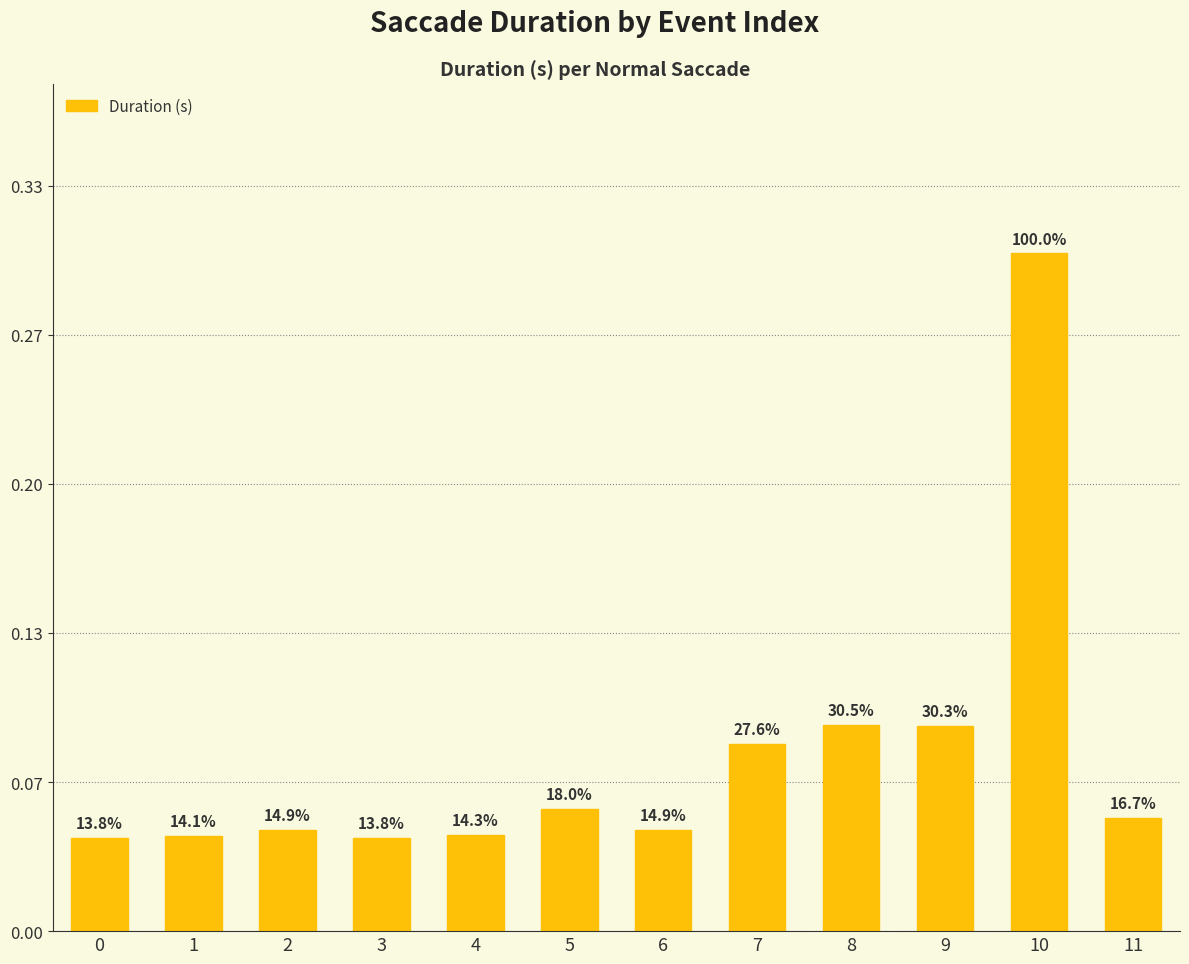

The value at 5 is 0.1. True or false?

True